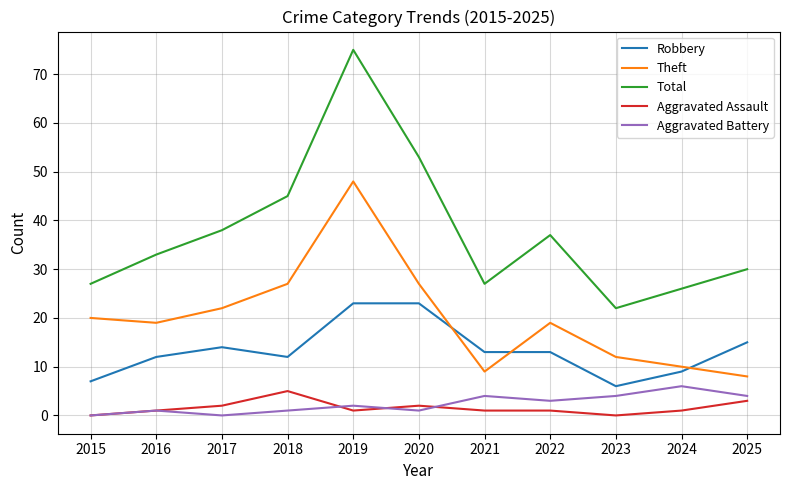

What is the maximum value for Total?

75